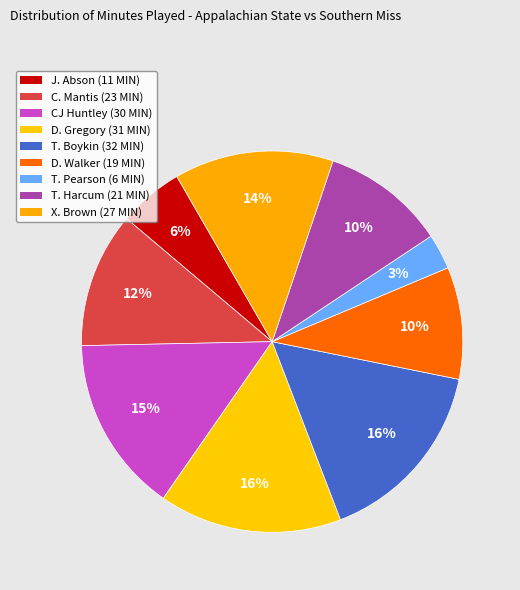

How many slices are in this pie chart?

9